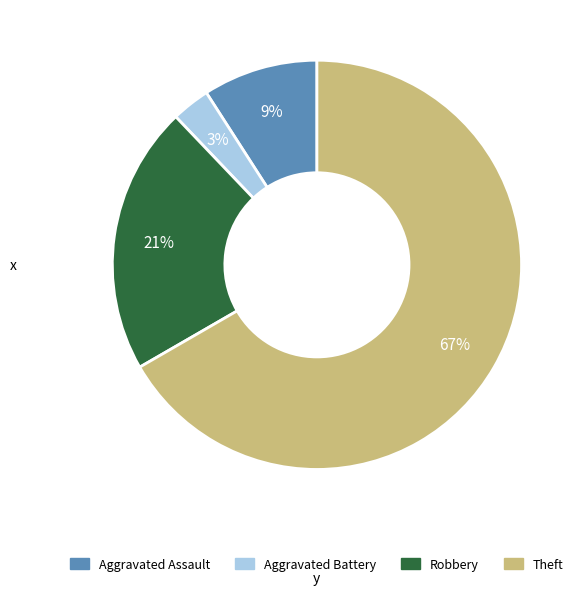

How many slices are in this pie chart?

4